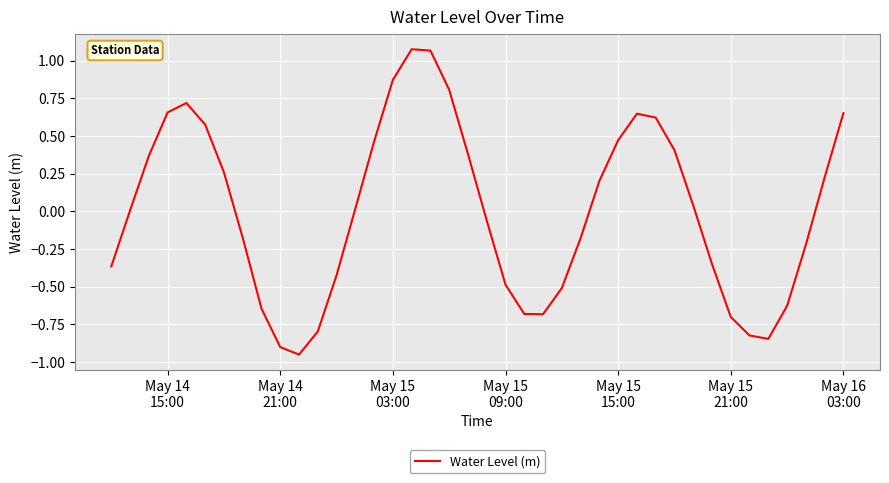

What is the difference between the maximum and minimum values?

2.0